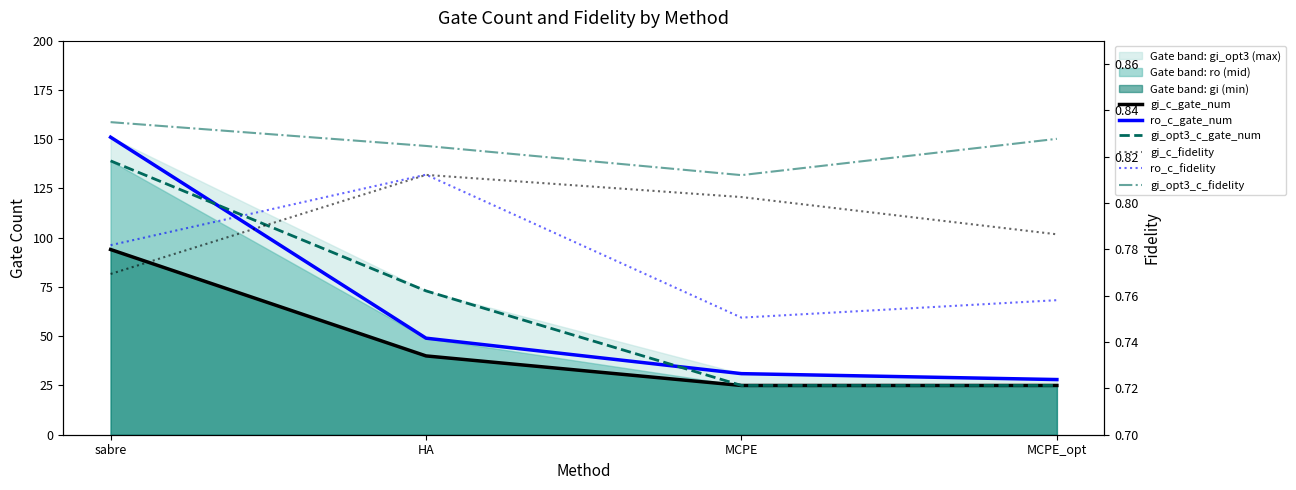

Which series has the largest total across all categories?

gi_opt3_c_gate_num (line)